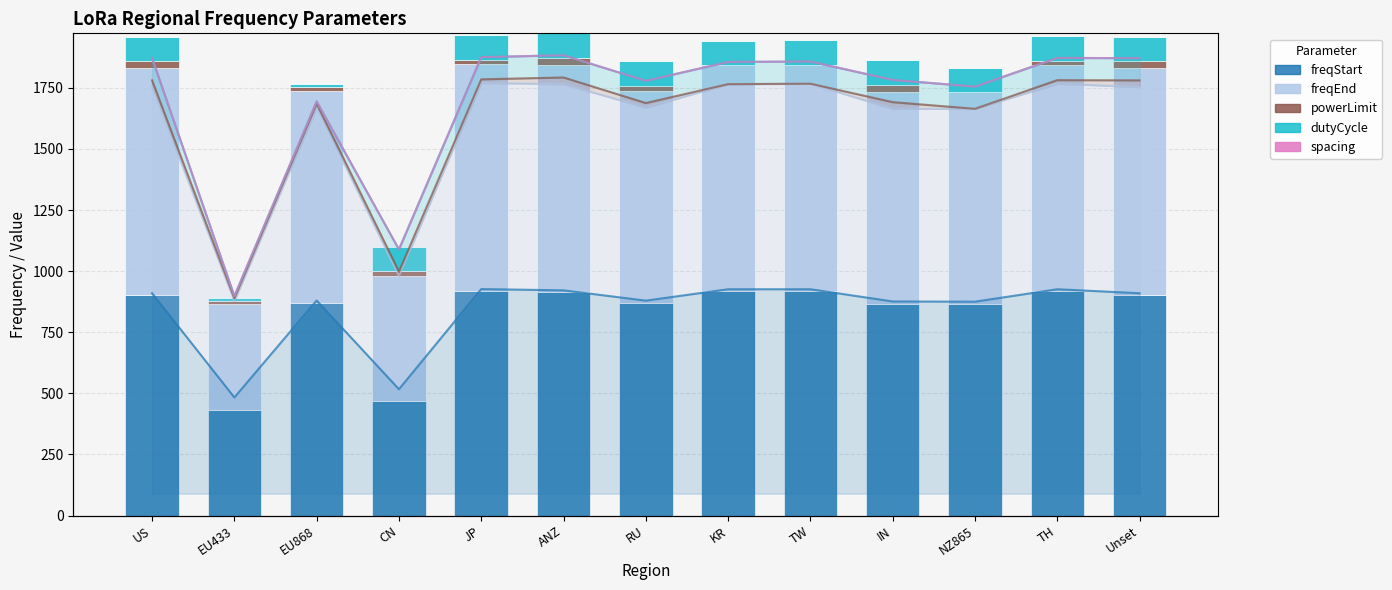

Is it true that freqStart equals 1641.9 at JP?

False